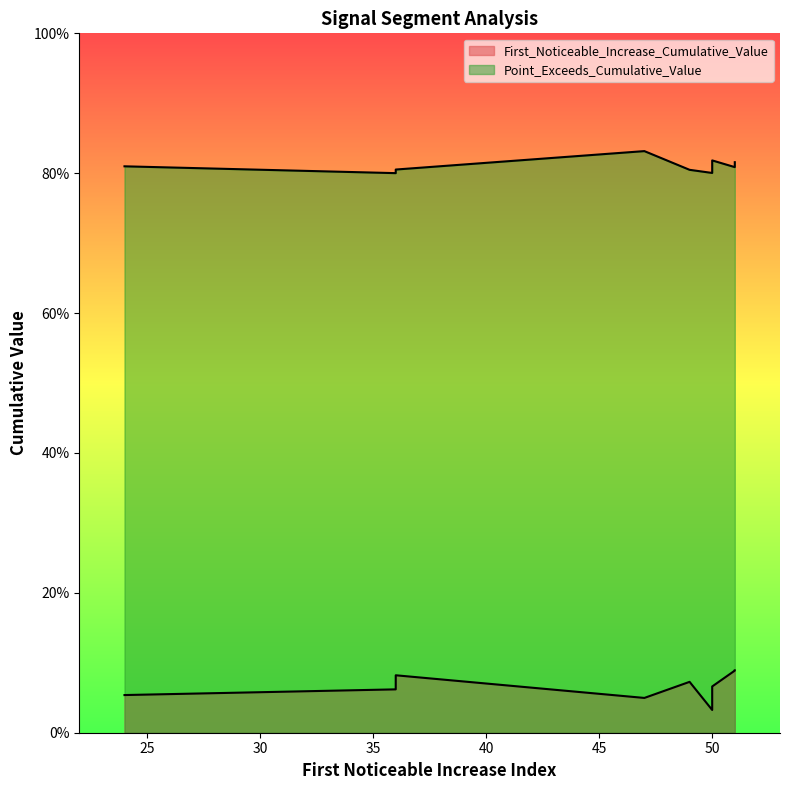

Rank the series by their average value, from highest to lowest.

Point_Exceeds_Cumulative_Value, First_Noticeable_Increase_Cumulative_Value